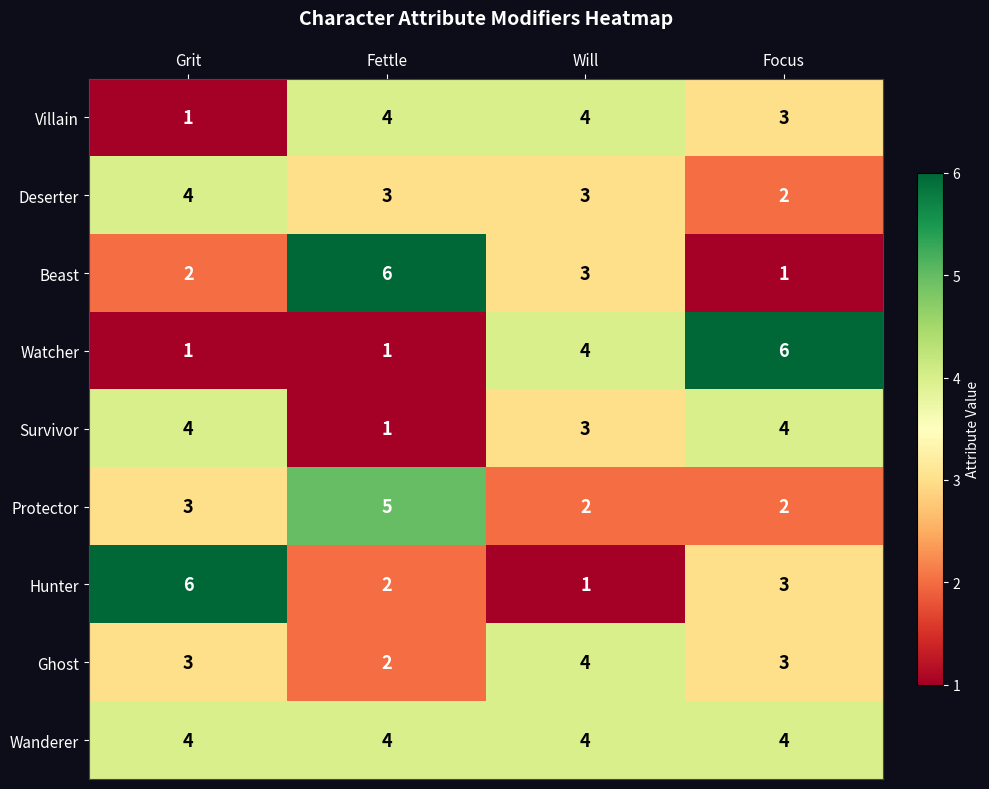

What is the total value across all series at Will?

28